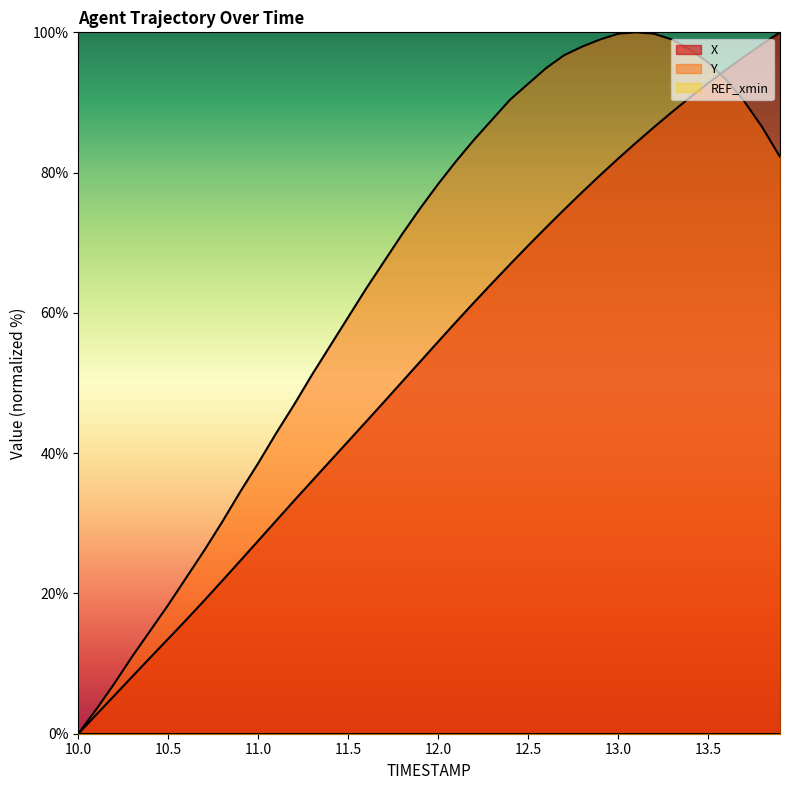

What is the total value across all series at 13.9?

182.2